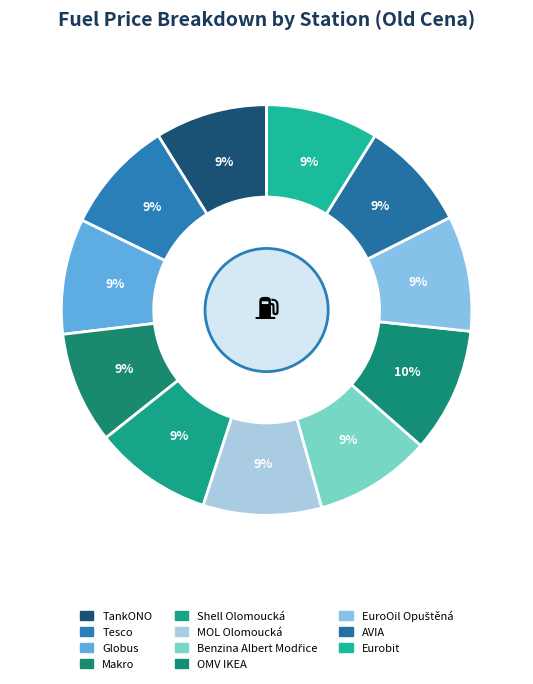

What percentage is NOT represented by OMV IKEA?

90.2%